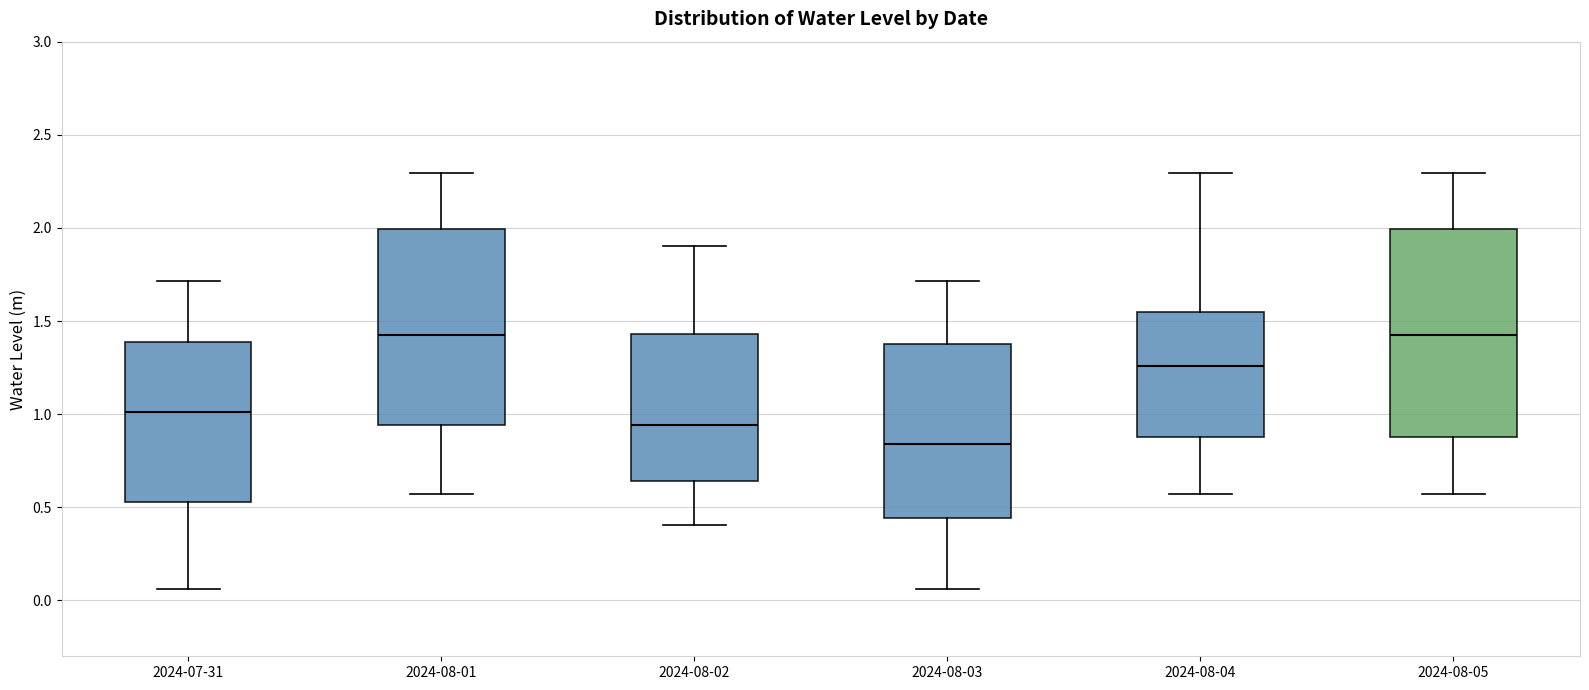

Which box is the tallest, from its lower edge to its upper edge?

2024-08-05